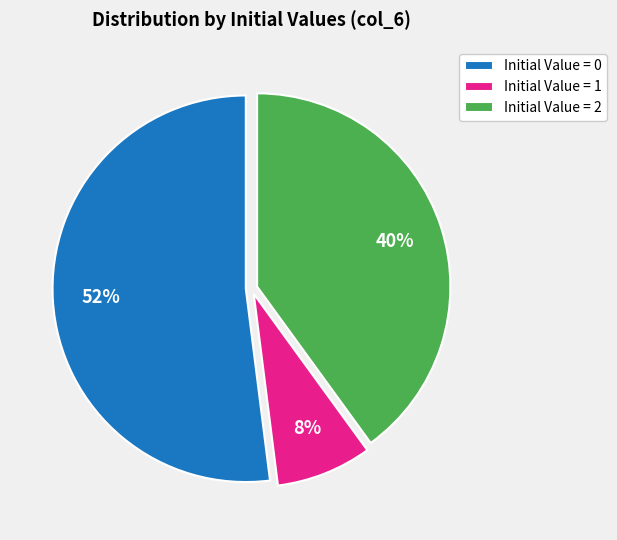

Combined, do Initial Value = 1 and Initial Value = 2 account for over 50%?

No